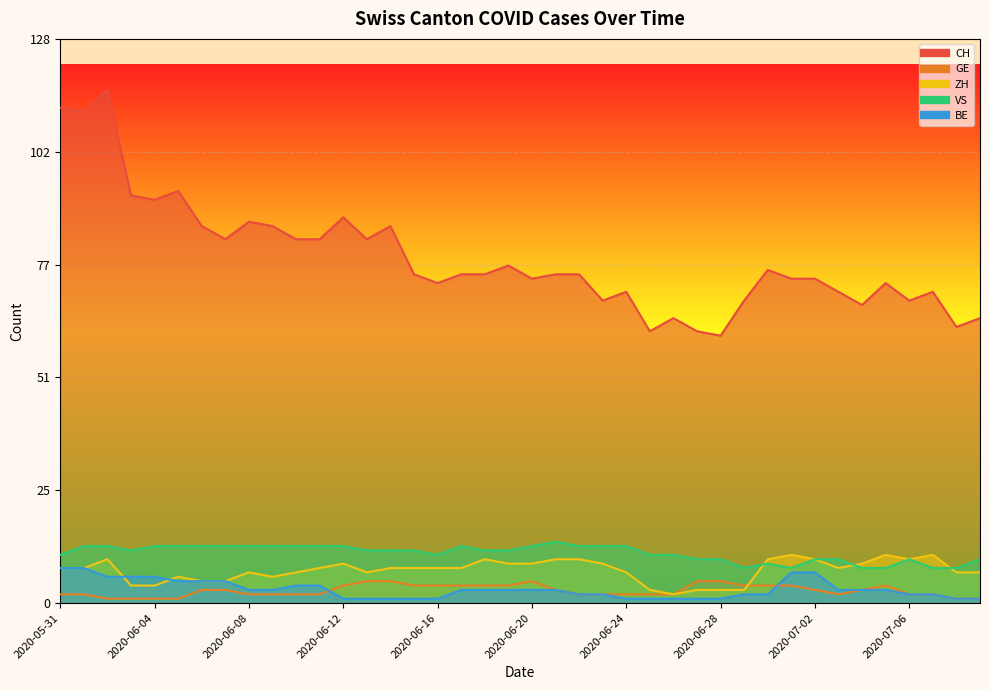

What are all the series names shown in the legend?

CH, GE, ZH, VS, BE